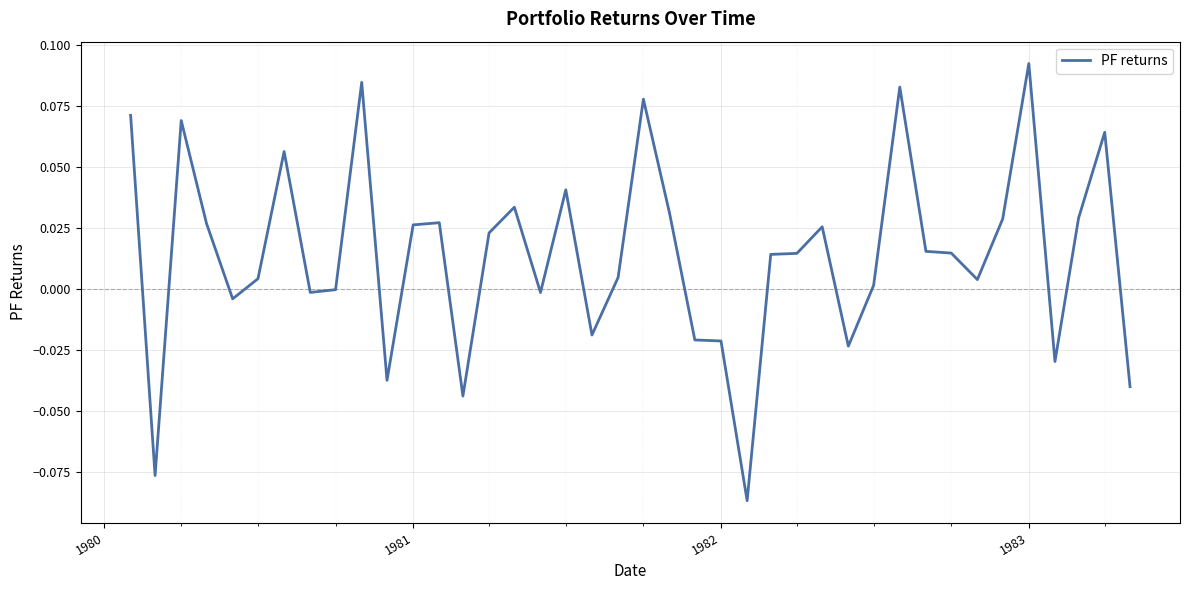

Does the chart have visible grid lines?

Yes